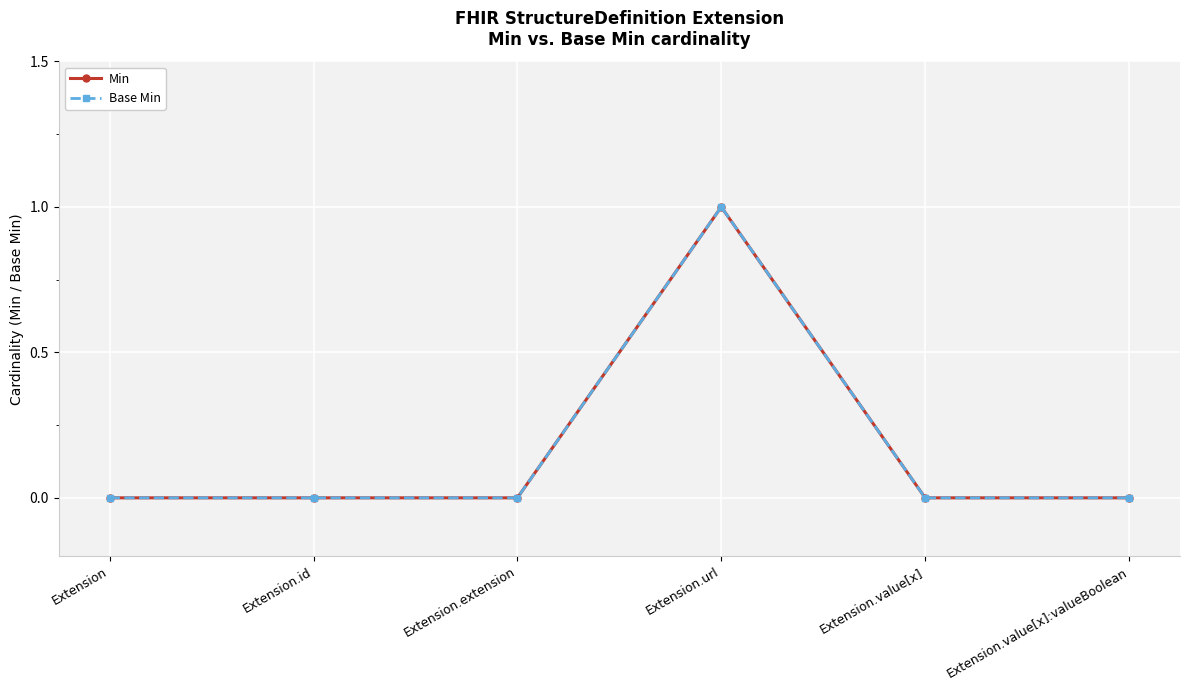

Reading right to left, transcribe all the data shown in this chart.

Min: Extension.value[x]:valueBoolean=0	Extension.value[x]=0	Extension.url=1	Extension.extension=0	Extension.id=0	Extension=0
Base Min: Extension.value[x]:valueBoolean=0	Extension.value[x]=0	Extension.url=1	Extension.extension=0	Extension.id=0	Extension=0